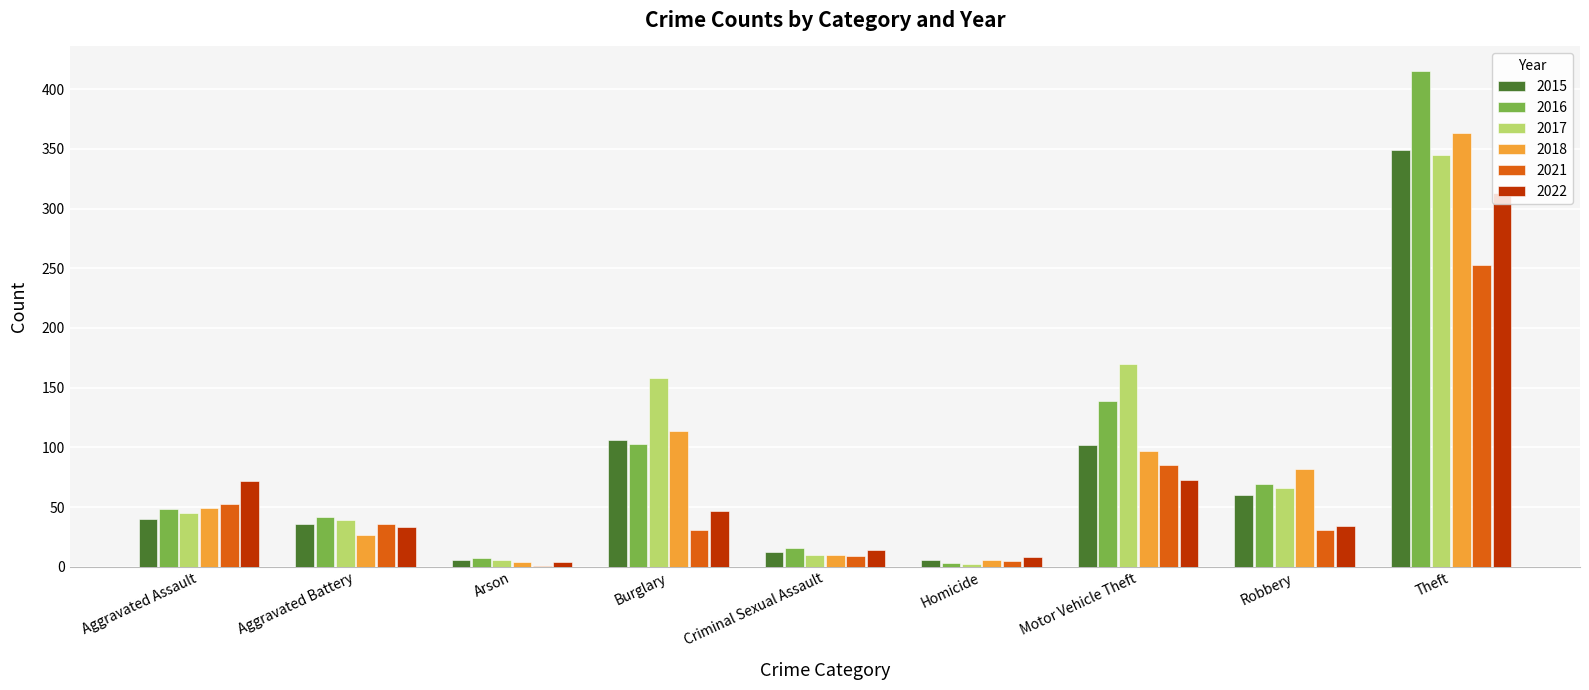

How many categories are shown in the chart?

9